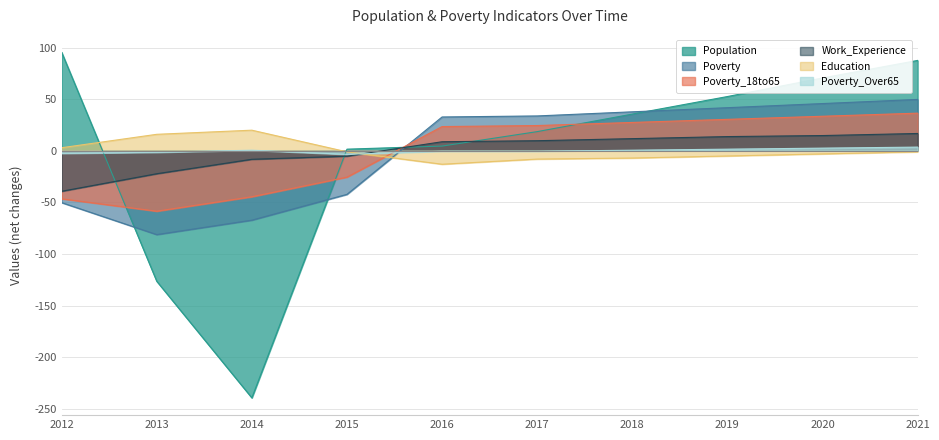

What is the spread (max minus min) of values at 2020?

73.6